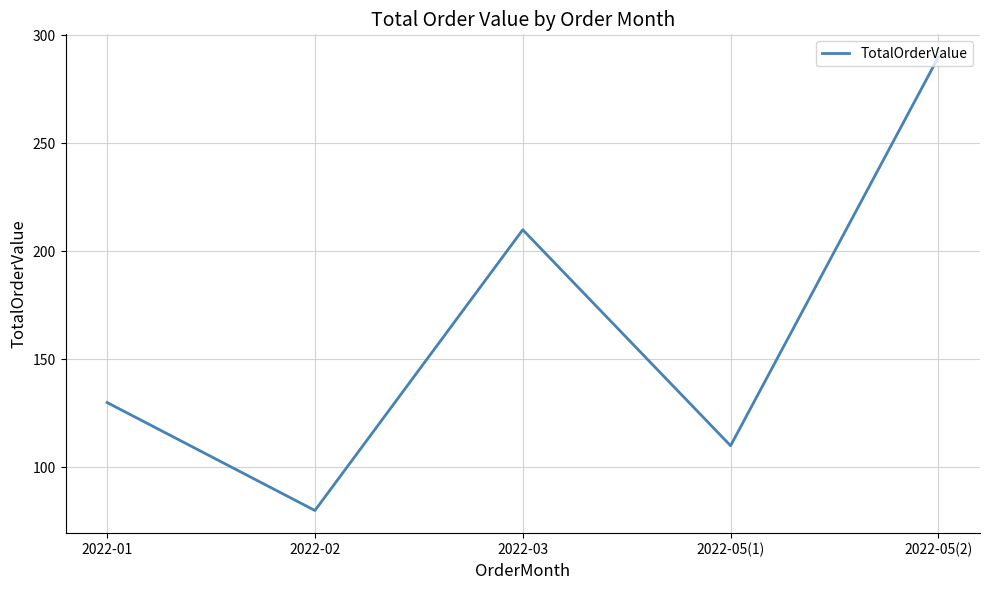

List the labels in order of value, largest first.

2022-05(2), 2022-03, 2022-01, 2022-05(1), 2022-02